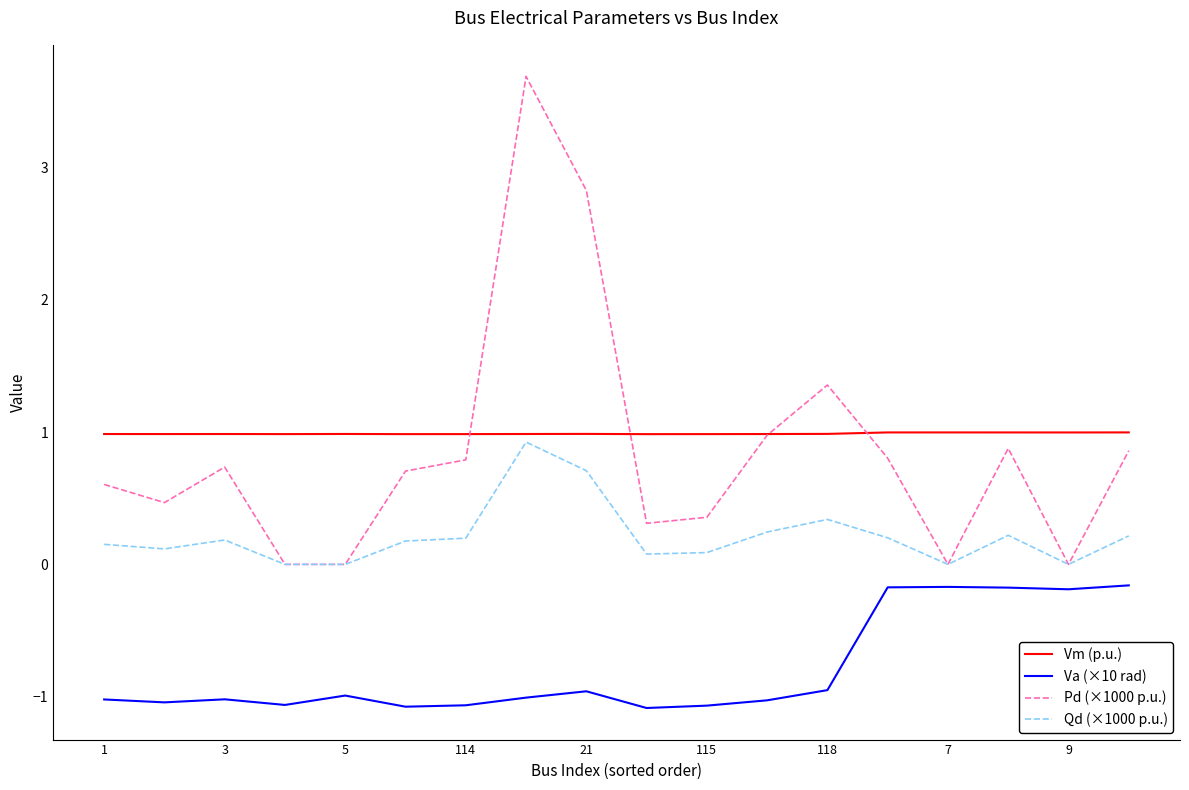

Which series has the widest spread of values?

Pd (×1000 p.u.)